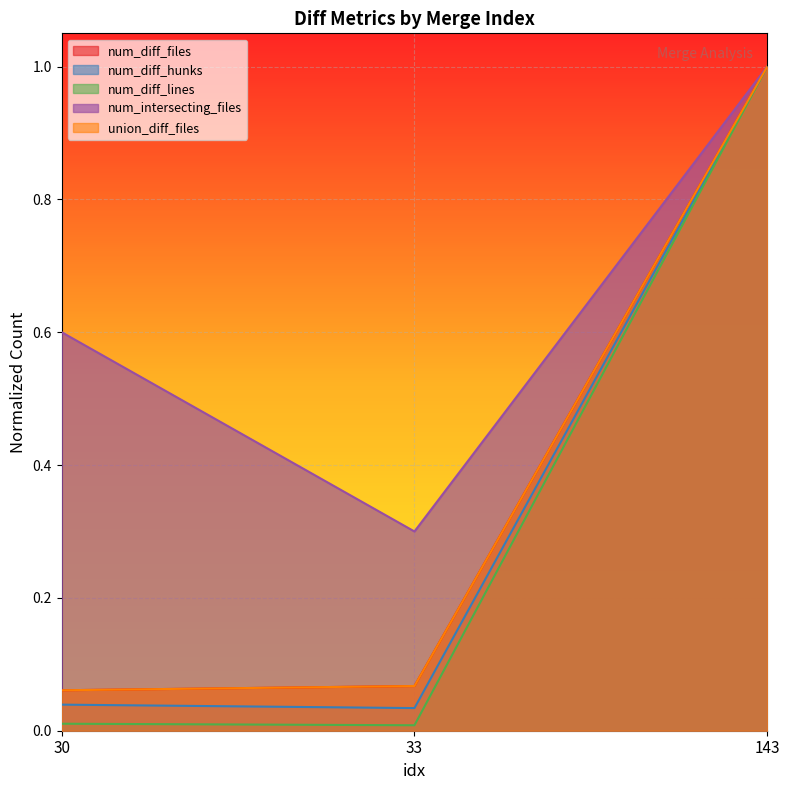

Reading left to right, transcribe all the data shown in this chart.

num_diff_files: 0.1	0.1	1.0
num_diff_hunks: 0.0	0.0	1.0
num_diff_lines: 0.0	0.0	1.0
num_intersecting_files: 0.6	0.3	1.0
union_diff_files: 0.1	0.1	1.0